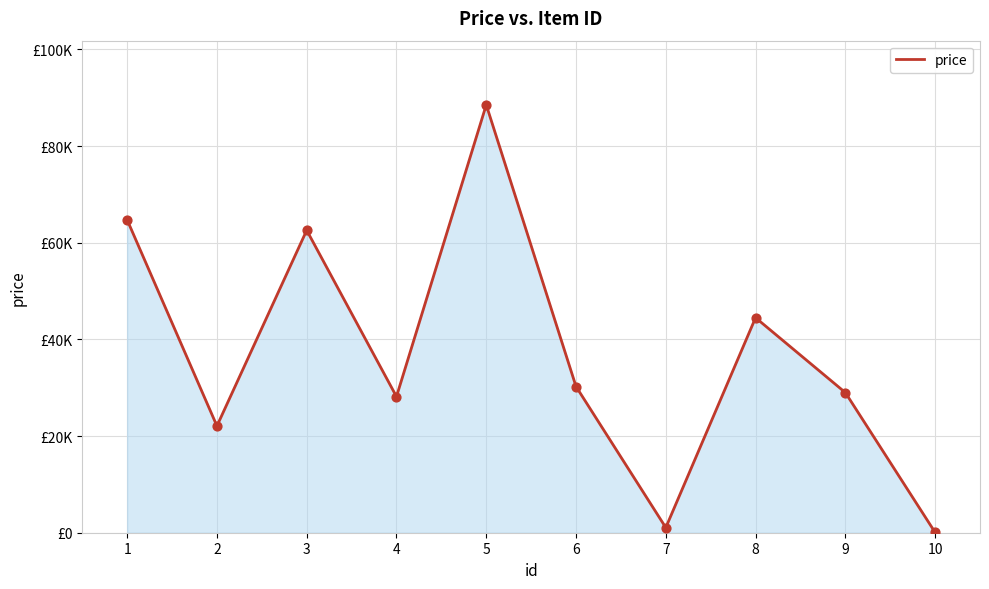

What is the ratio of the value at 2 to the value at 7?

20.9